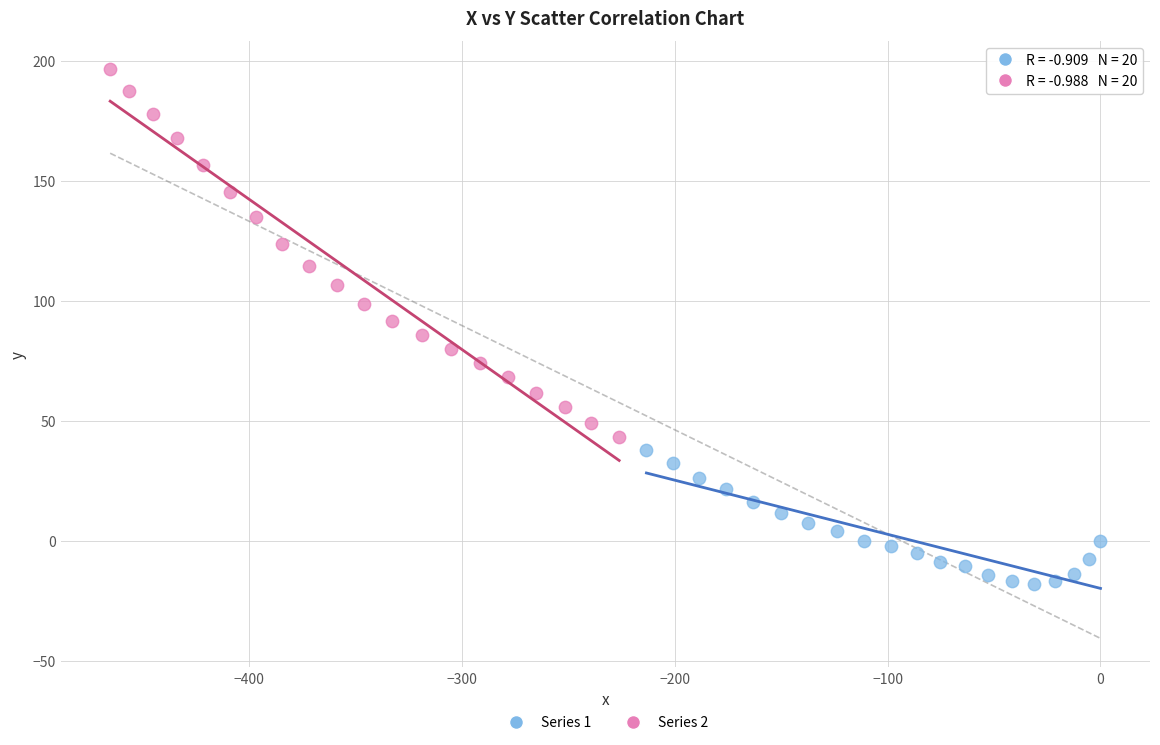

Which series reaches the maximum Y coordinate?

Series 2